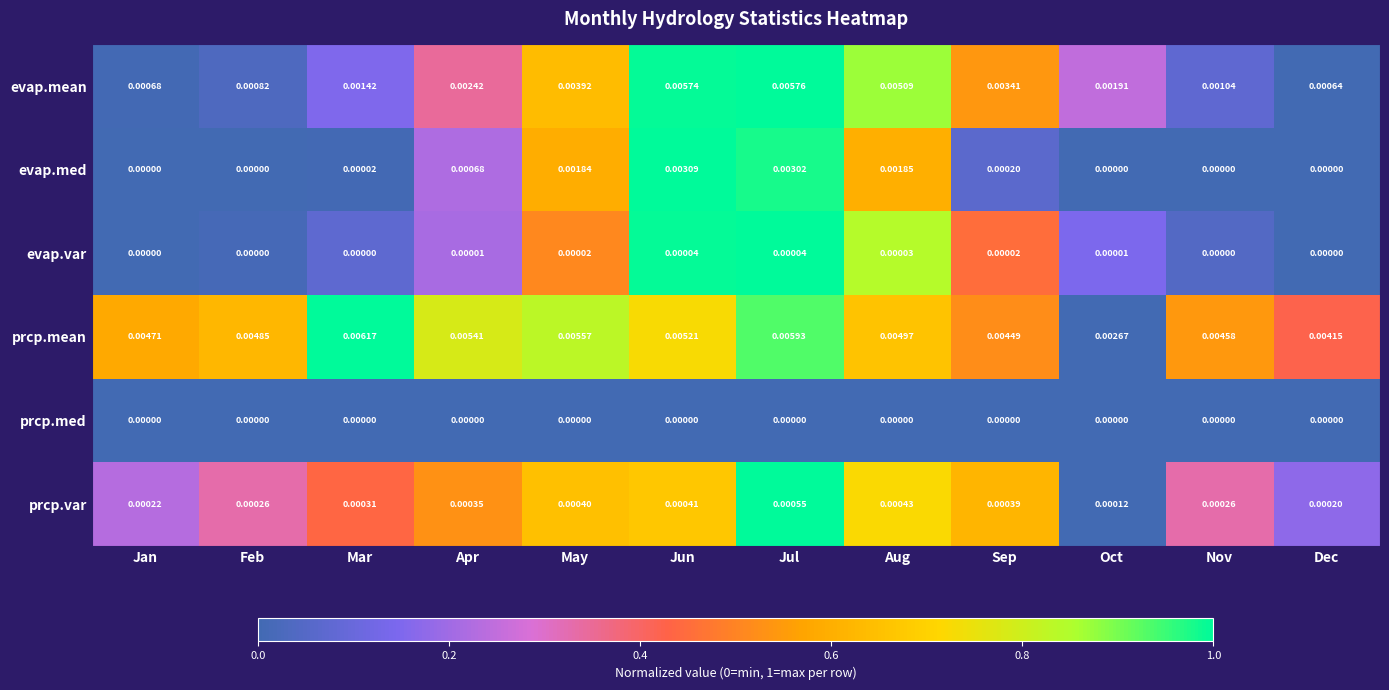

Between Jan and Apr, which series saw the biggest shift?

evap.mean